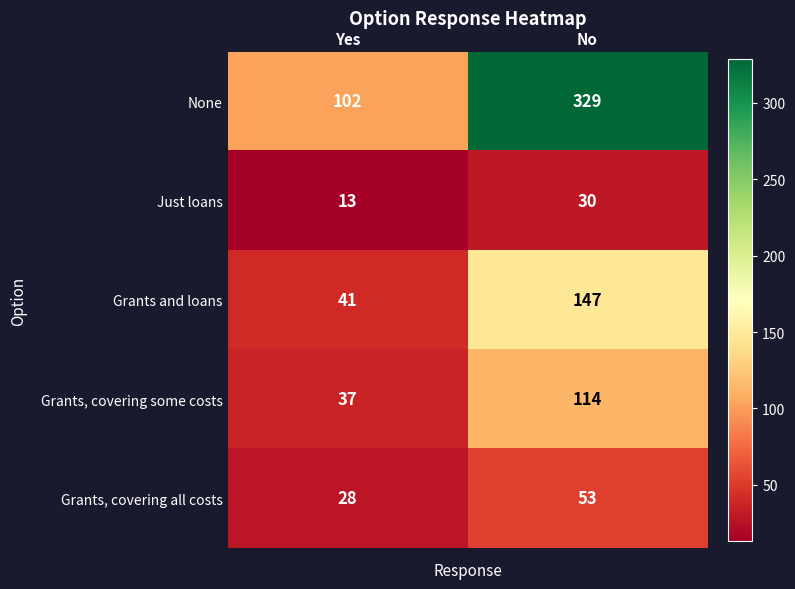

Reading left to right, list all the values displayed in this chart.

None: 102	329
Just loans: 13	30
Grants and loans: 41	147
Grants, covering some costs: 37	114
Grants, covering all costs: 28	53